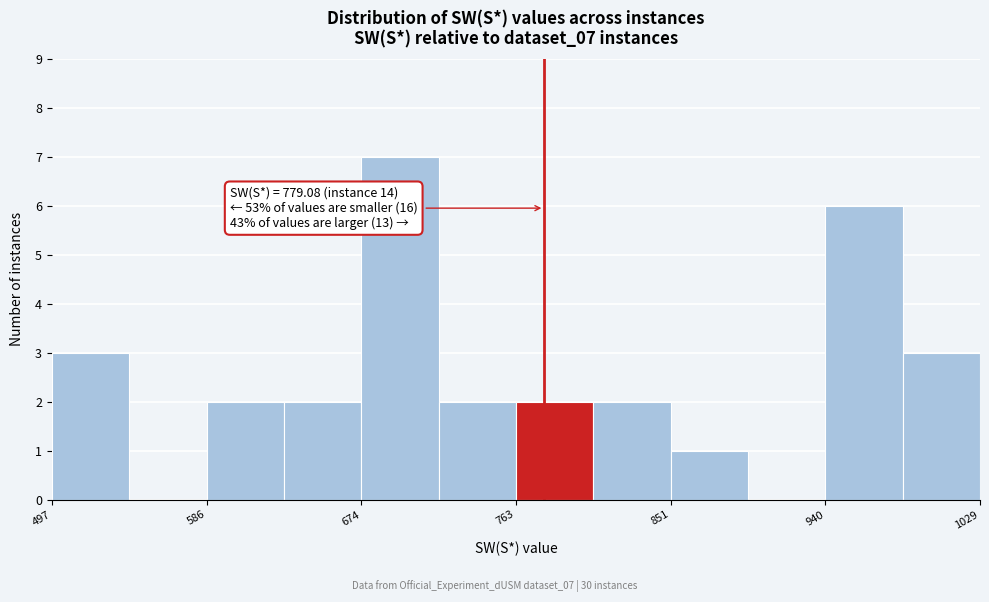

Which range on the x-axis has the tallest bar?

670 to 720